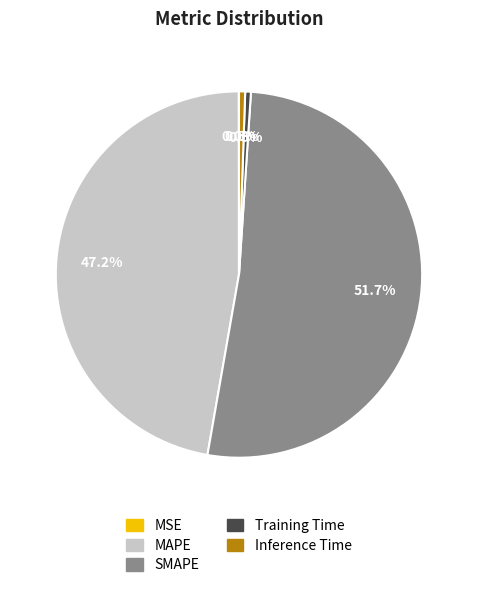

Do SMAPE and Training Time together represent more than half of the pie?

Yes